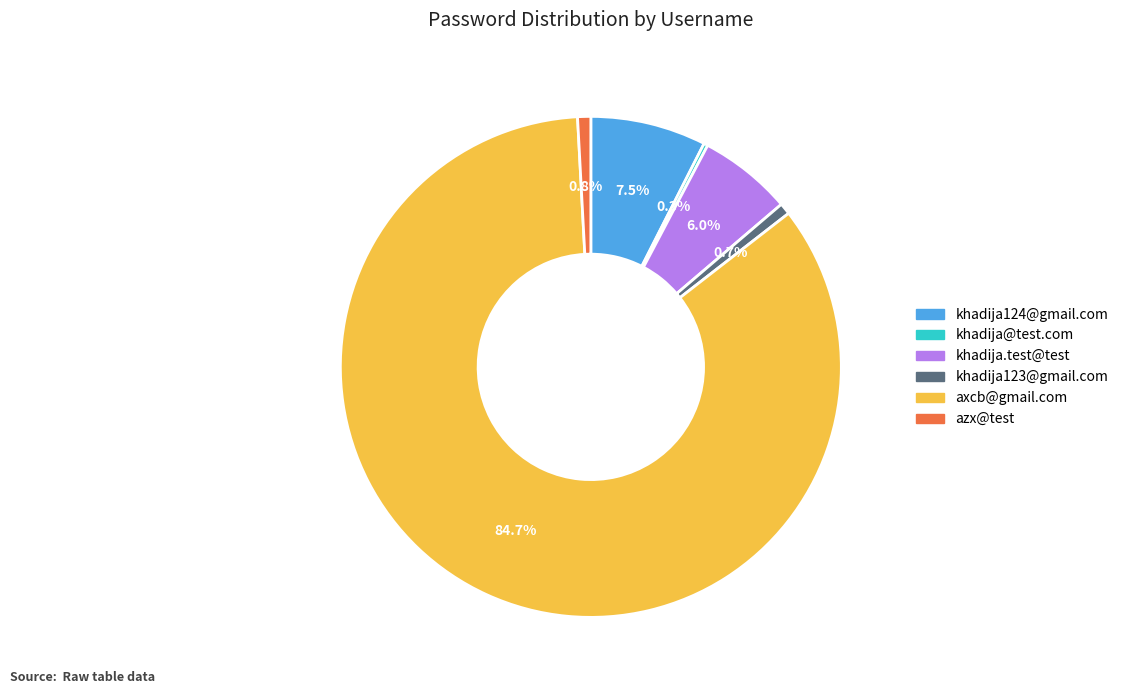

Does axcb@gmail.com account for over 50% of the chart?

Yes